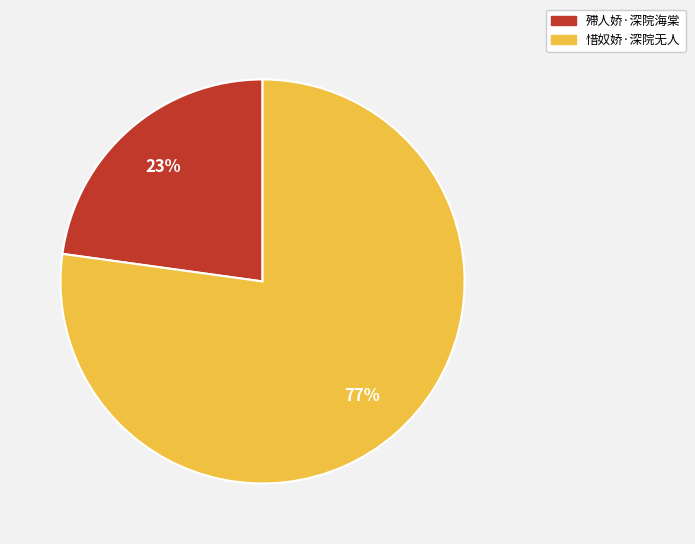

Does 殢人娇·深院海棠 represent more than half of the total?

No